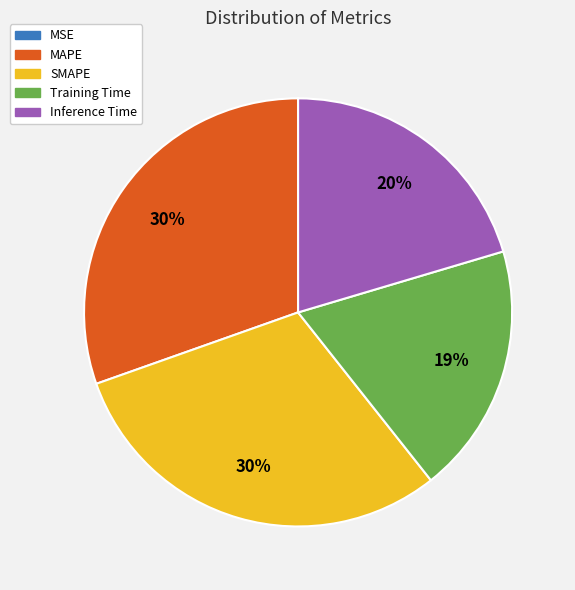

To the nearest percent, what is the difference between the Training Time and Inference Time slice percentages?

1%